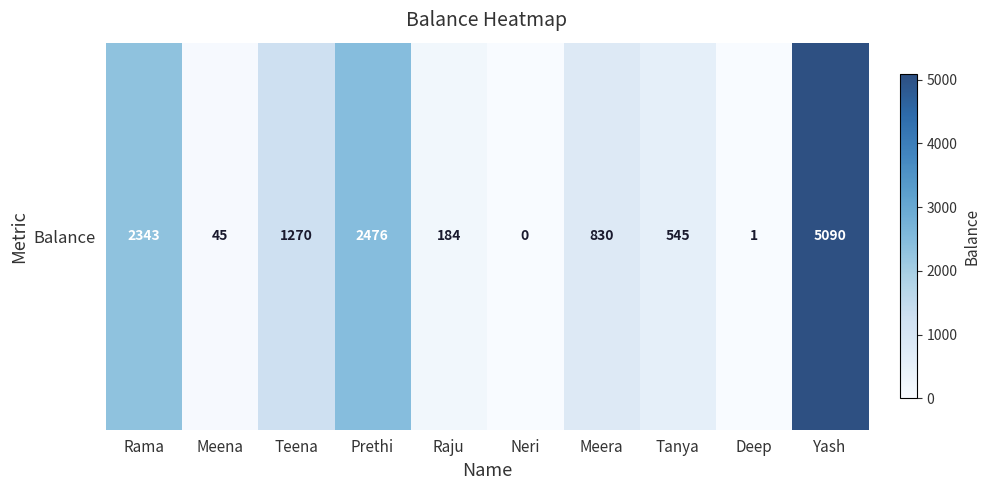

Read the value at Raju.

184